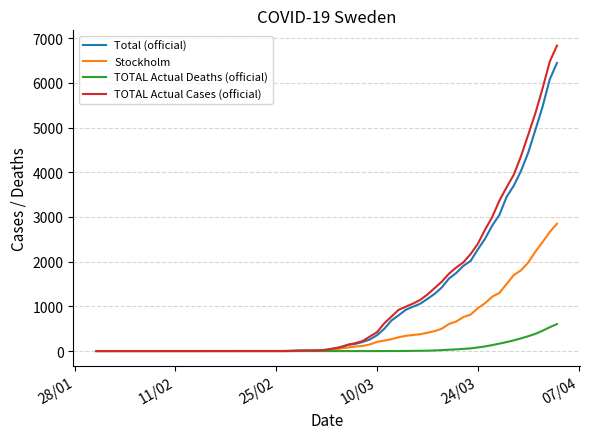

What is the highest value of the Stockholm series?

2849